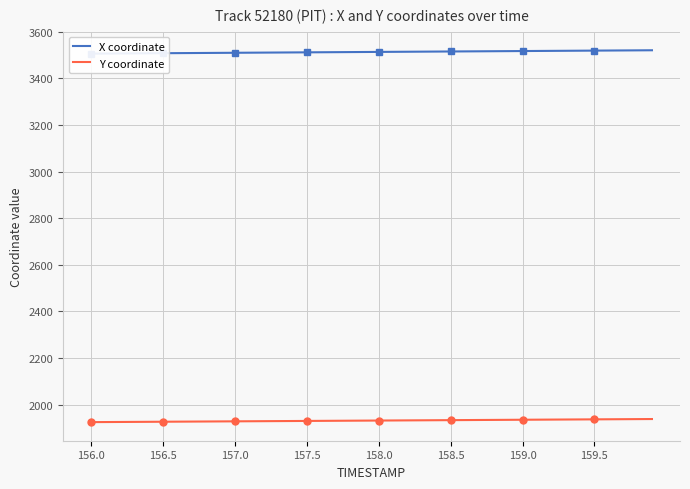

What is the minimum value for Y coordinate?

1925.4